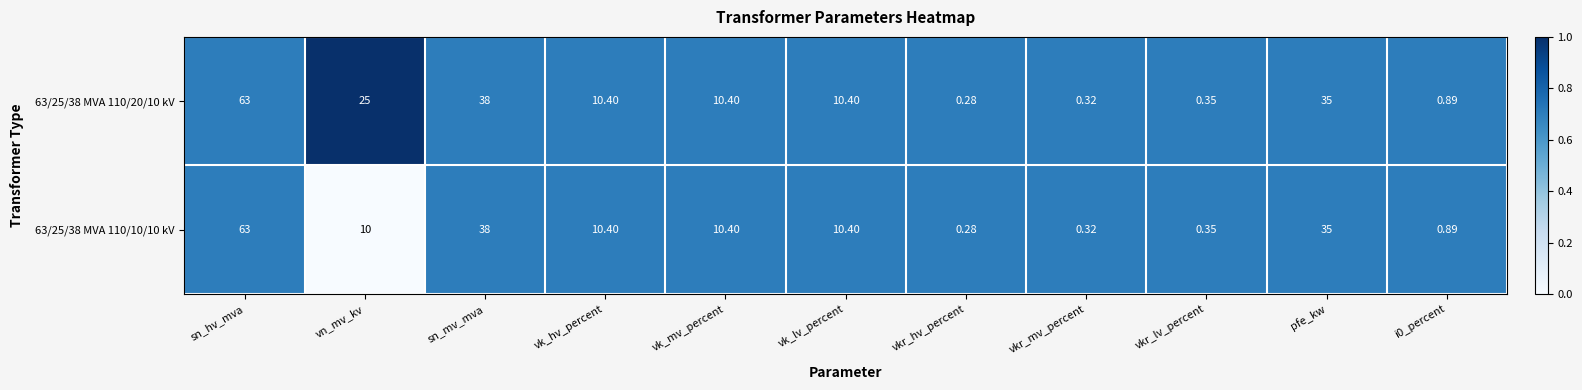

List the series in order of their overall mean, highest first.

63/25/38 MVA 110/20/10 kV, 63/25/38 MVA 110/10/10 kV